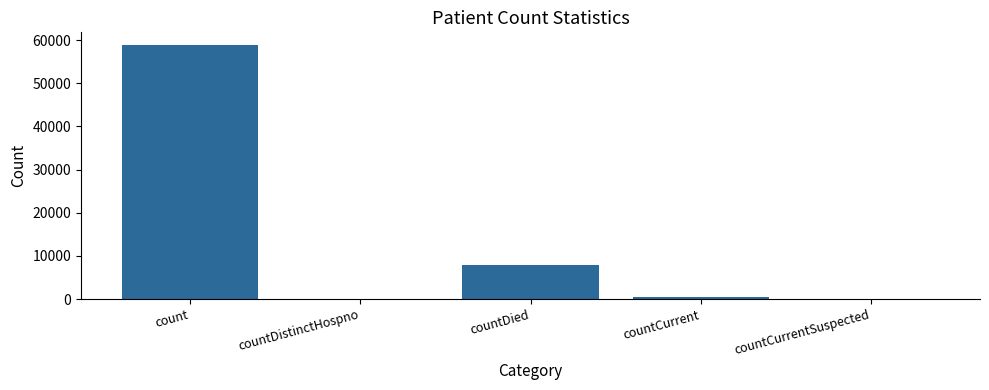

What is the change in value from countCurrent to countCurrentSuspected?

-522